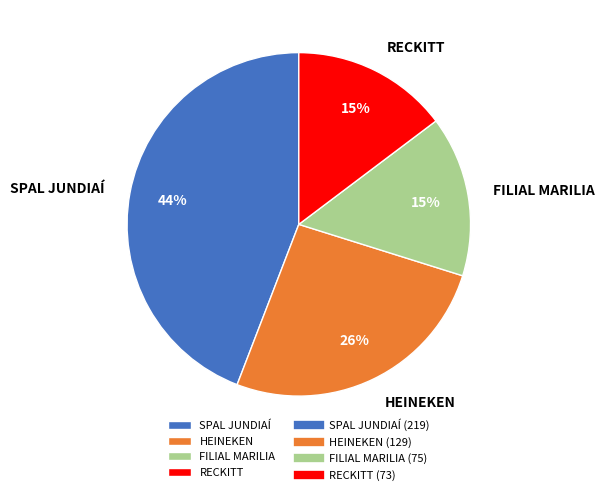

Combined, do SPAL JUNDIAÍ and FILIAL MARILIA account for over 50%?

Yes